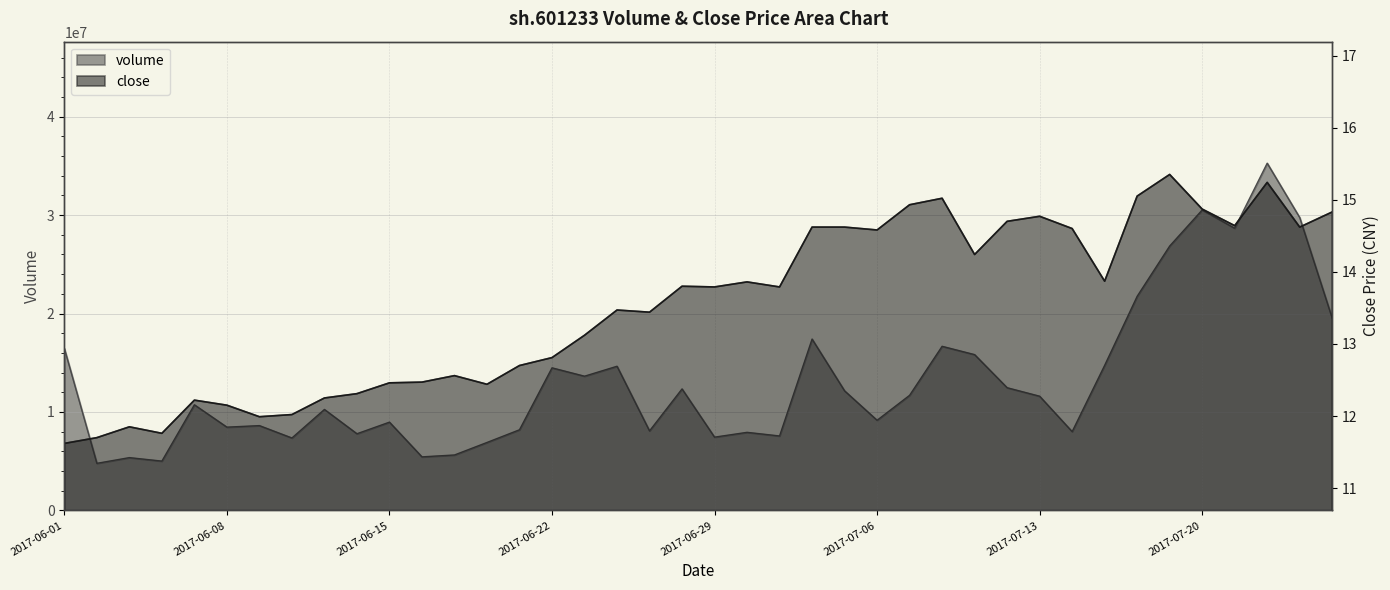

Which series has the widest spread of values?

volume